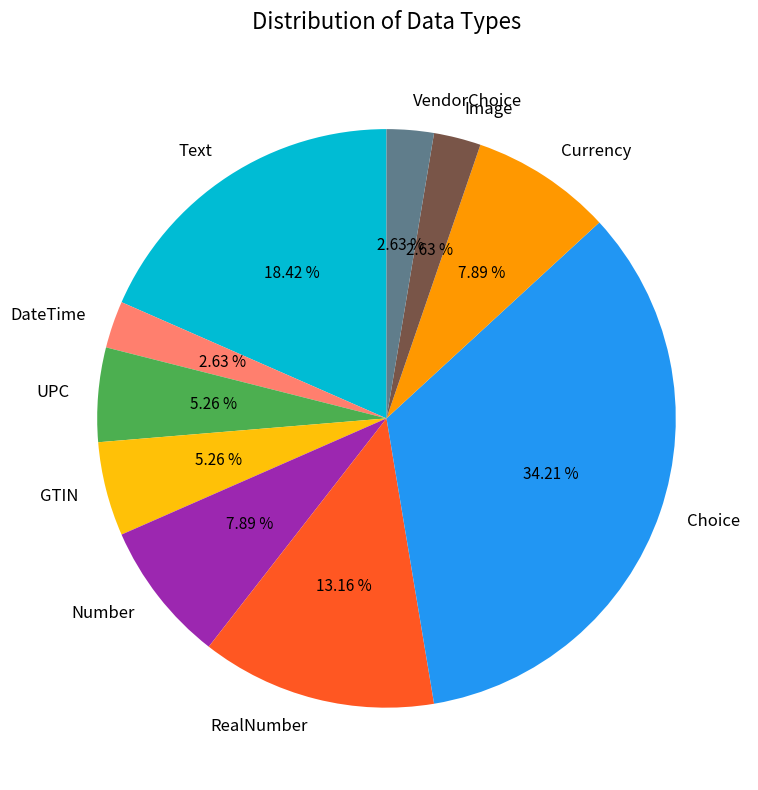

Is VendorChoice the majority of the pie?

No